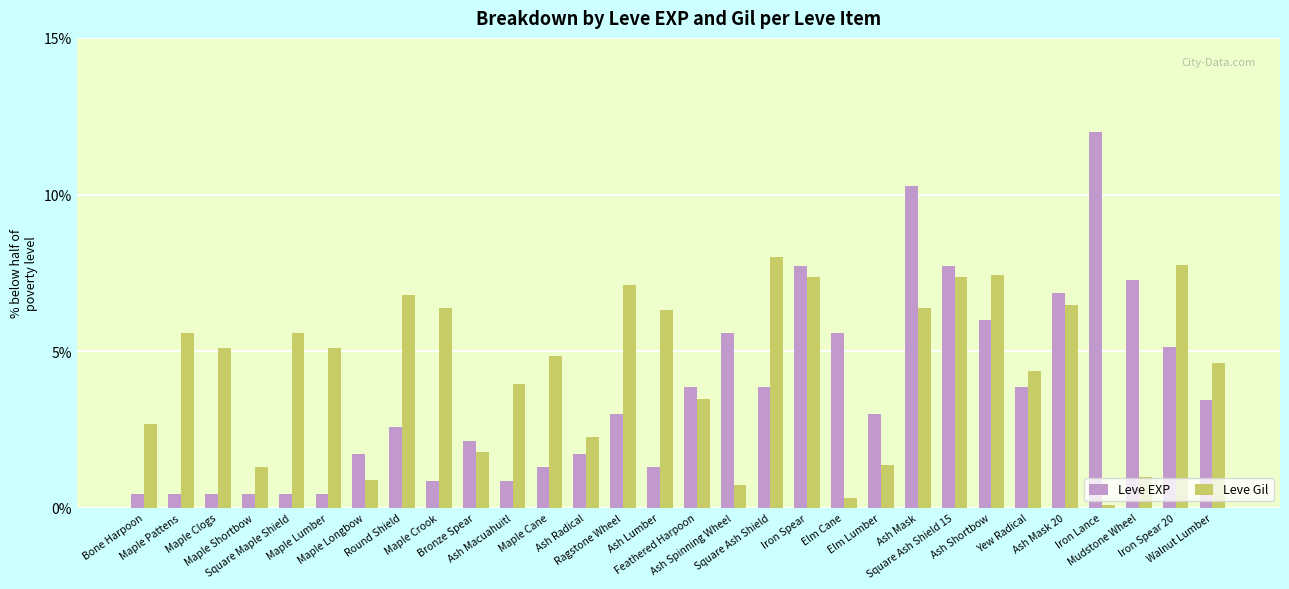

How many bars are there in each group?

2